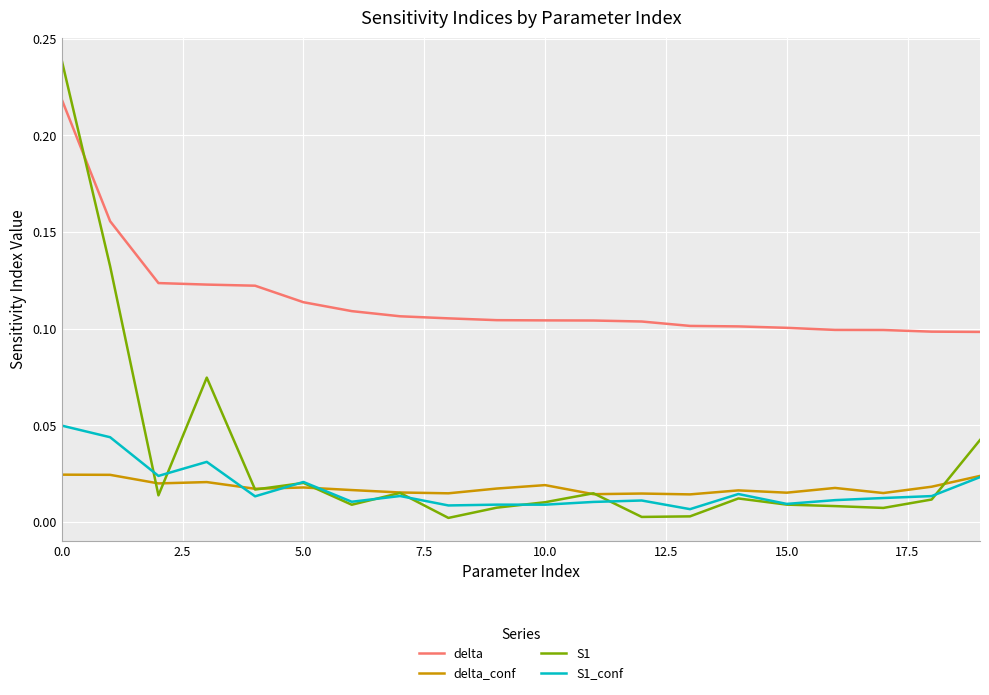

True or false: delta_conf and delta cross at least once.

False